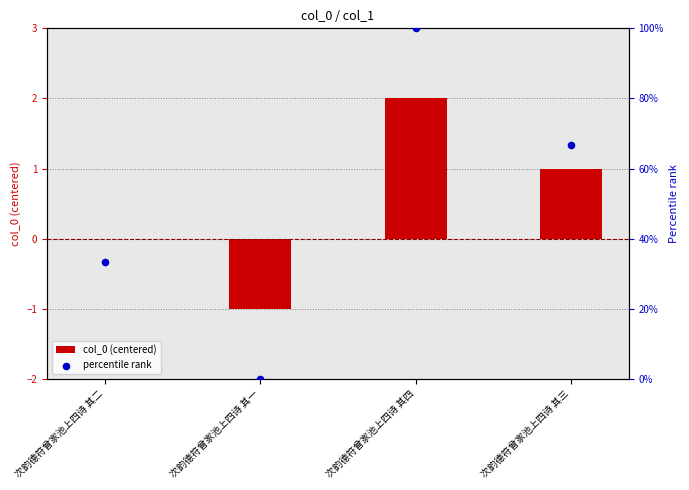

Which series has the widest spread of Y values?

percentile rank